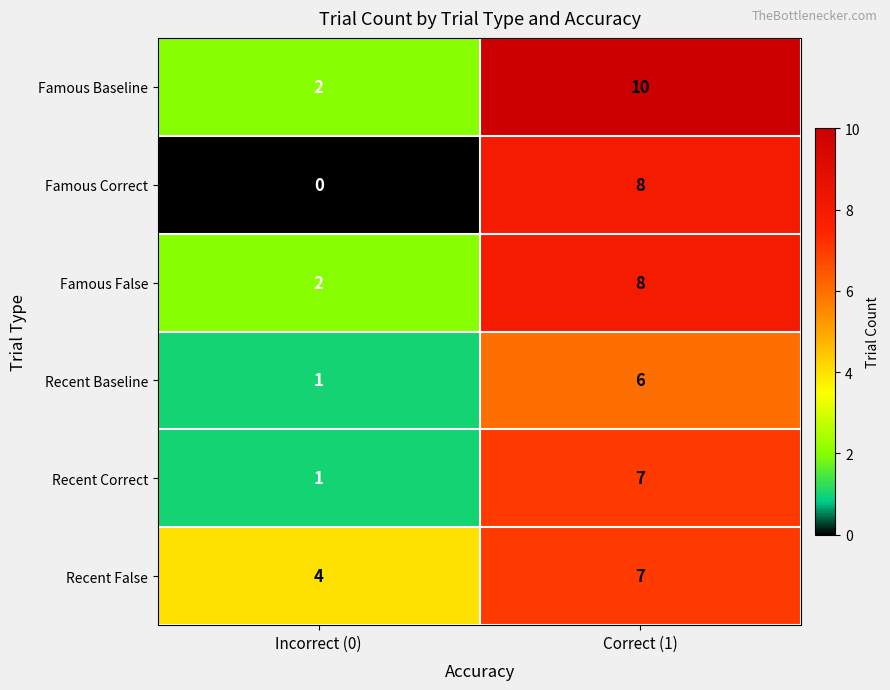

At which category is the sum across all series the highest?

Correct (1)